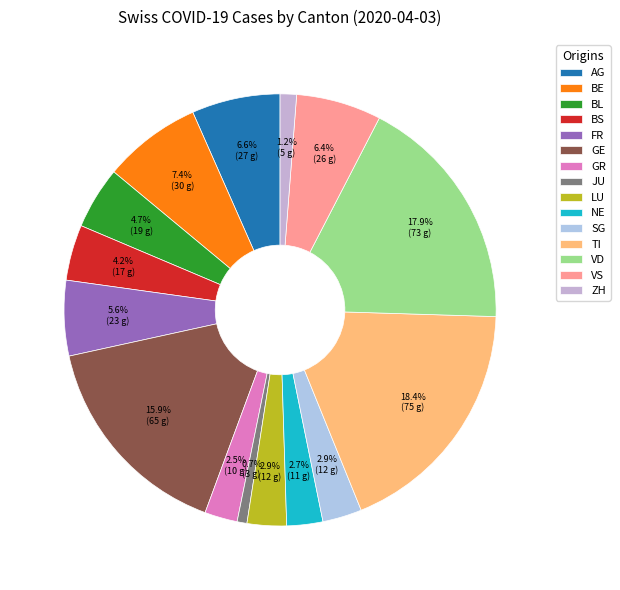

Does AG account for over 50% of the chart?

No